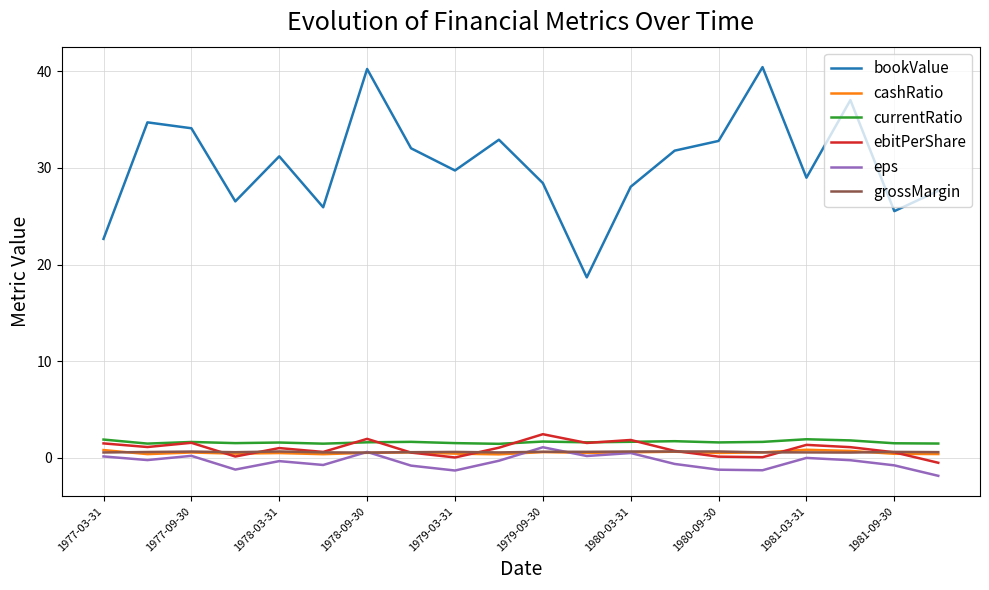

What are all the series names shown in the legend?

bookValue, cashRatio, currentRatio, ebitPerShare, eps, grossMargin